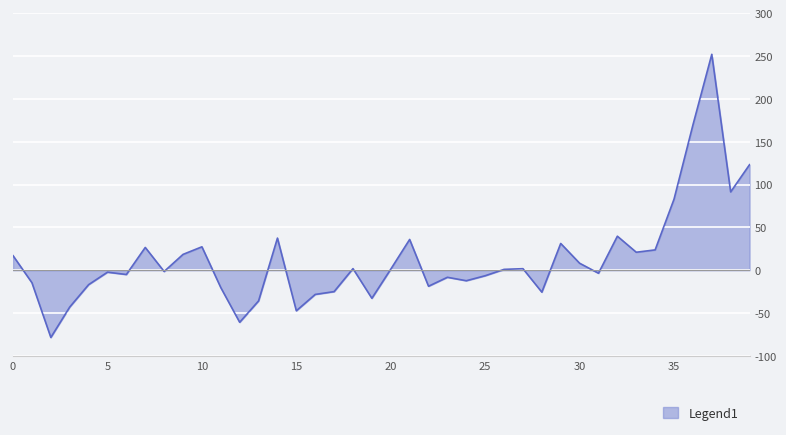

What is the difference between the maximum and minimum values?

330.5